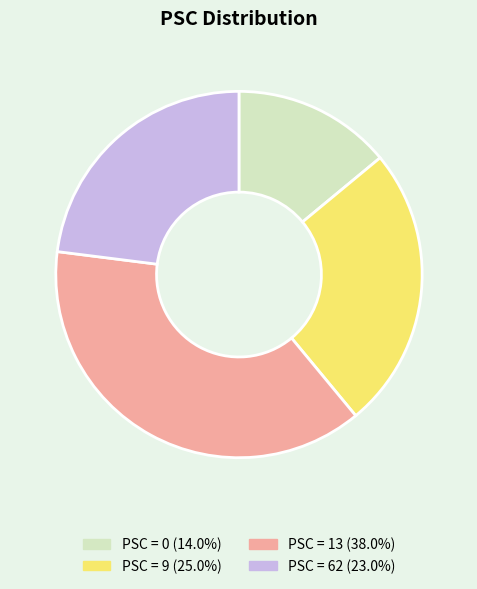

Approximately how many times larger is the value at PSC = 13 (38.0%) compared to PSC = 0 (14.0%)?

2.7